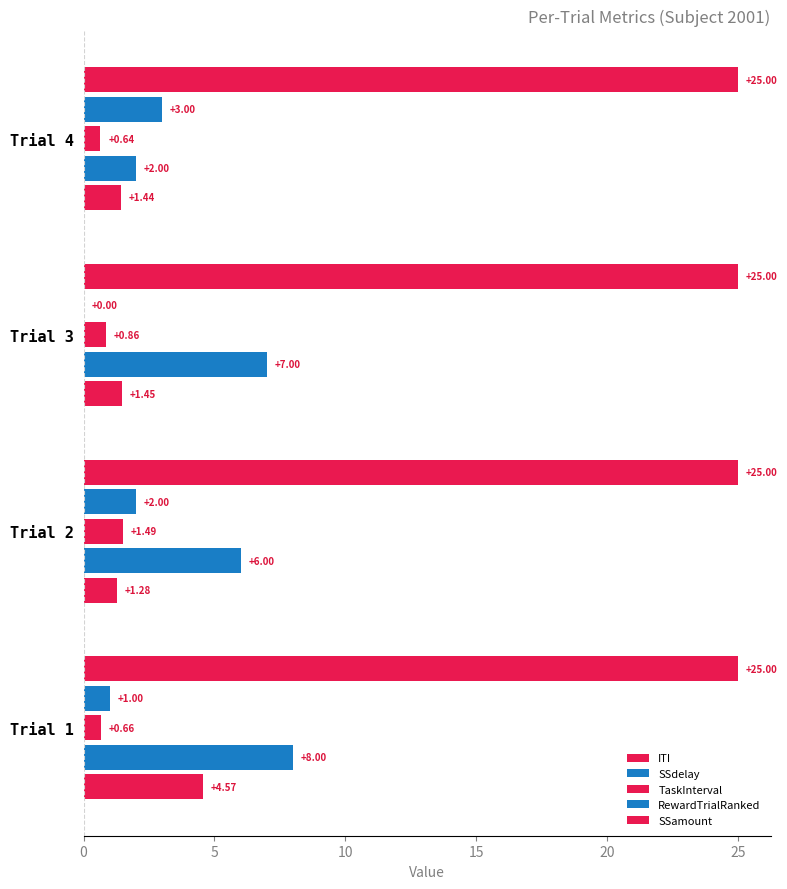

How many distinct data groups are displayed?

5